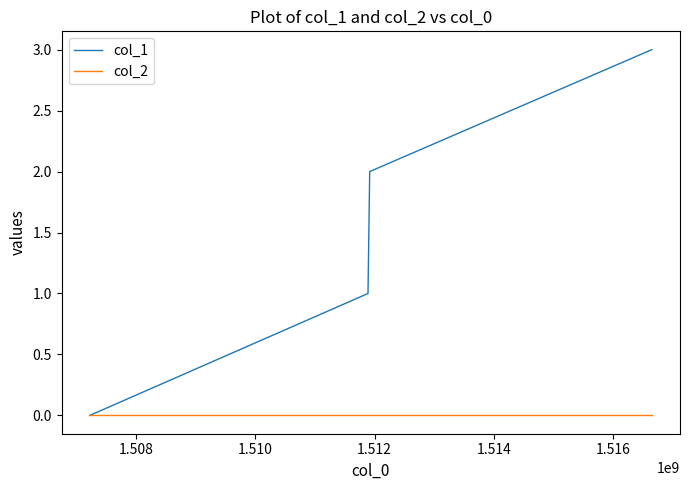

Which series has the largest total across all categories?

col_1